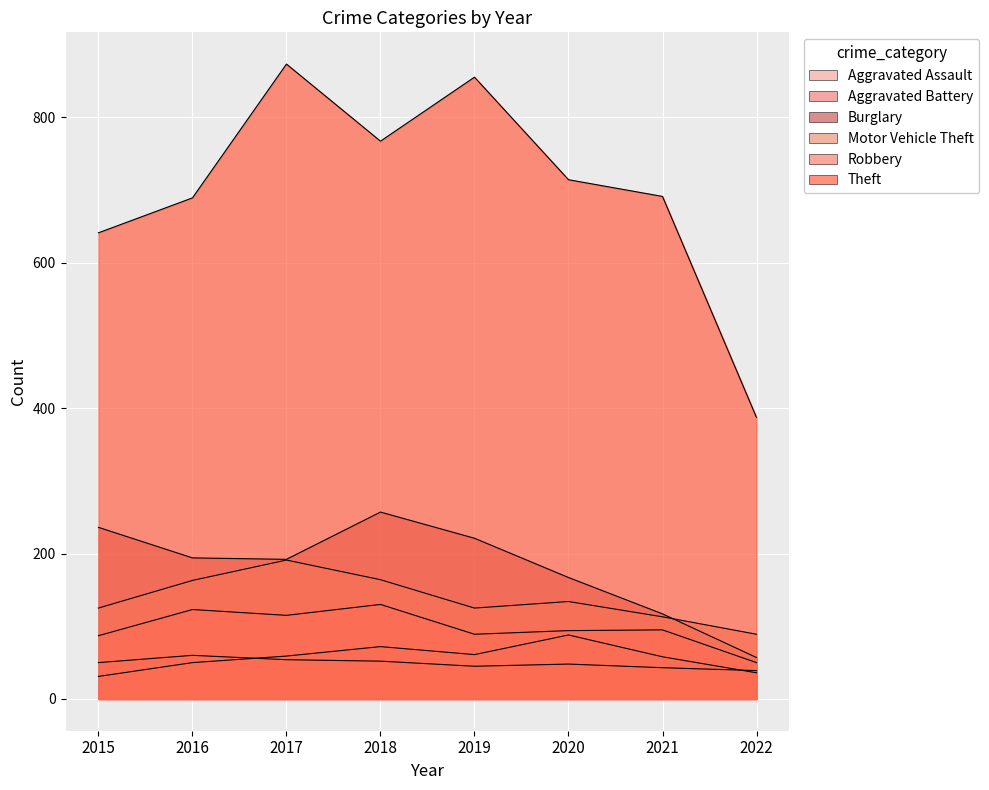

Which series has the largest total across all categories?

Theft